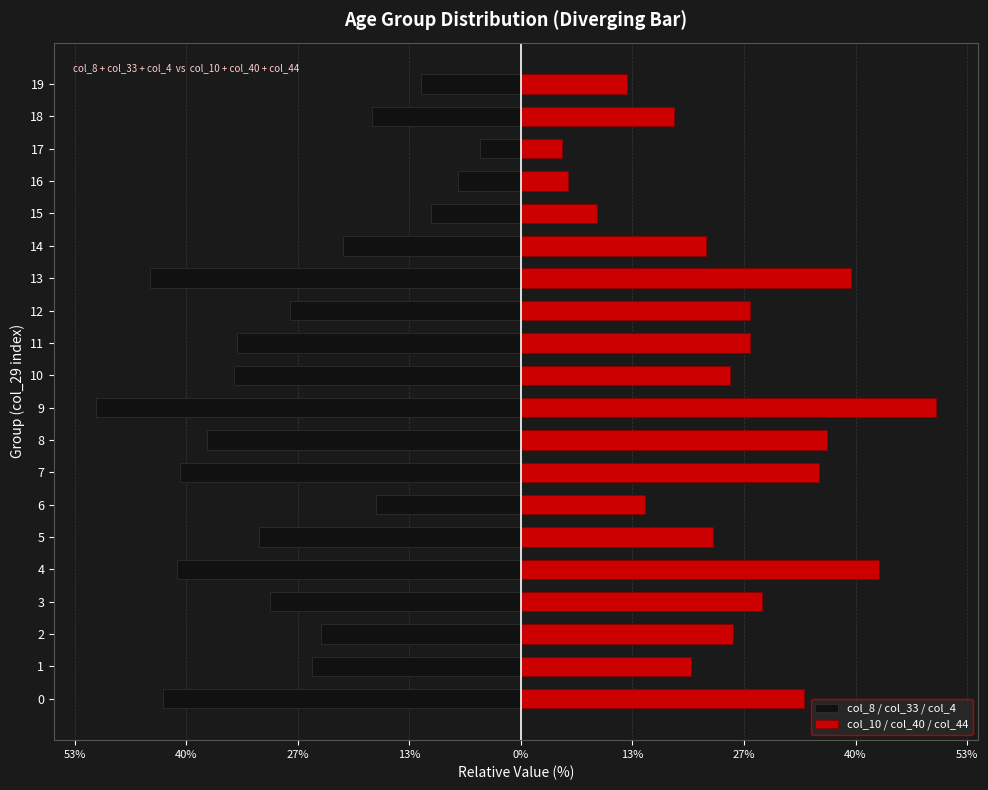

How many bars are there in total?

40